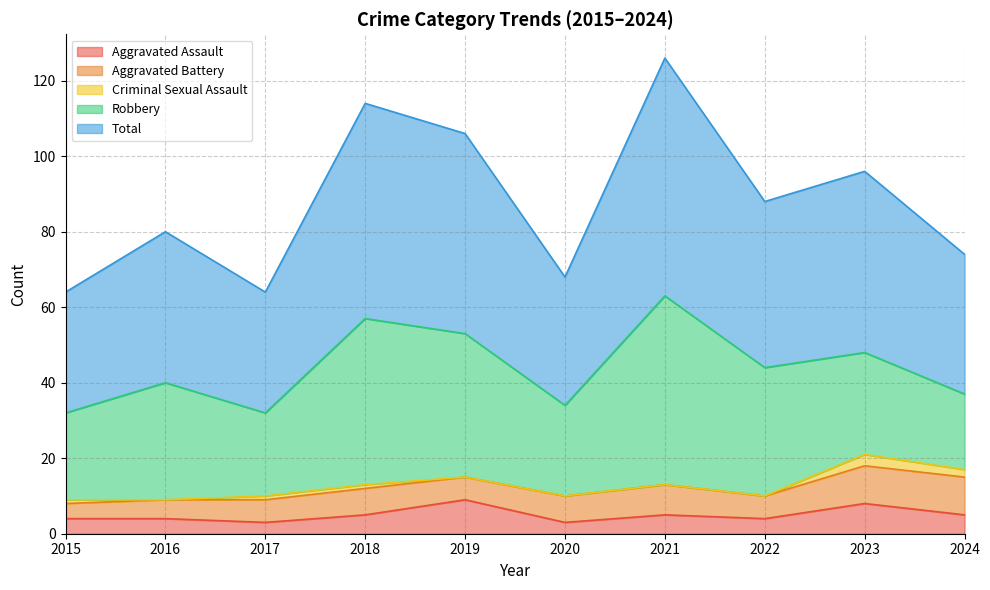

The Criminal Sexual Assault series shows -1 at 2022. True or false?

False